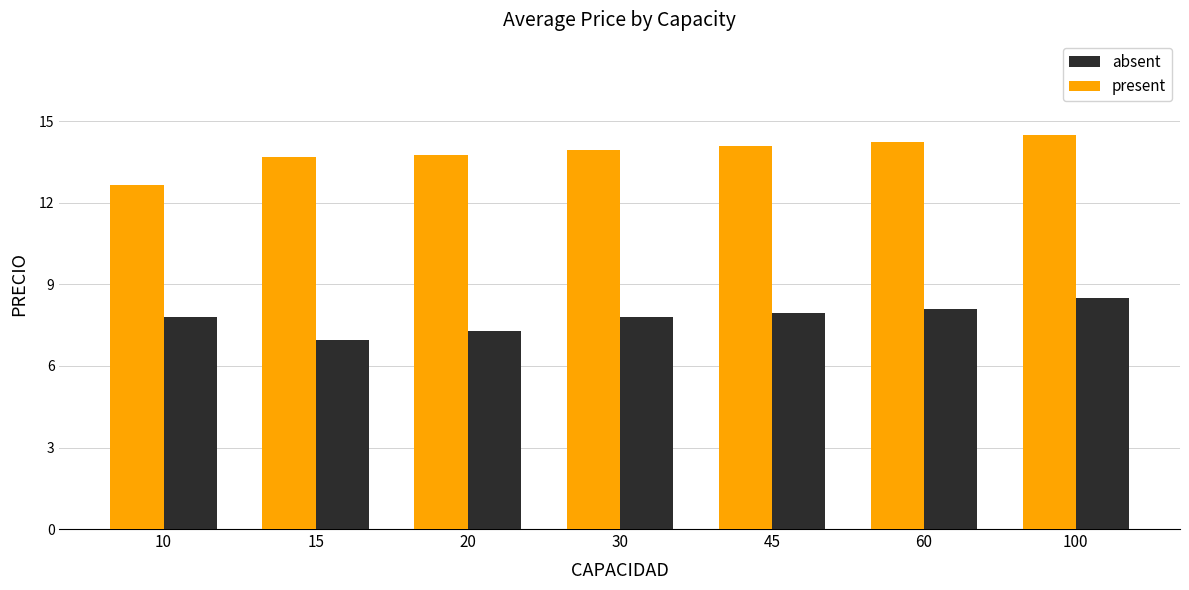

How many data points does each series have?

7